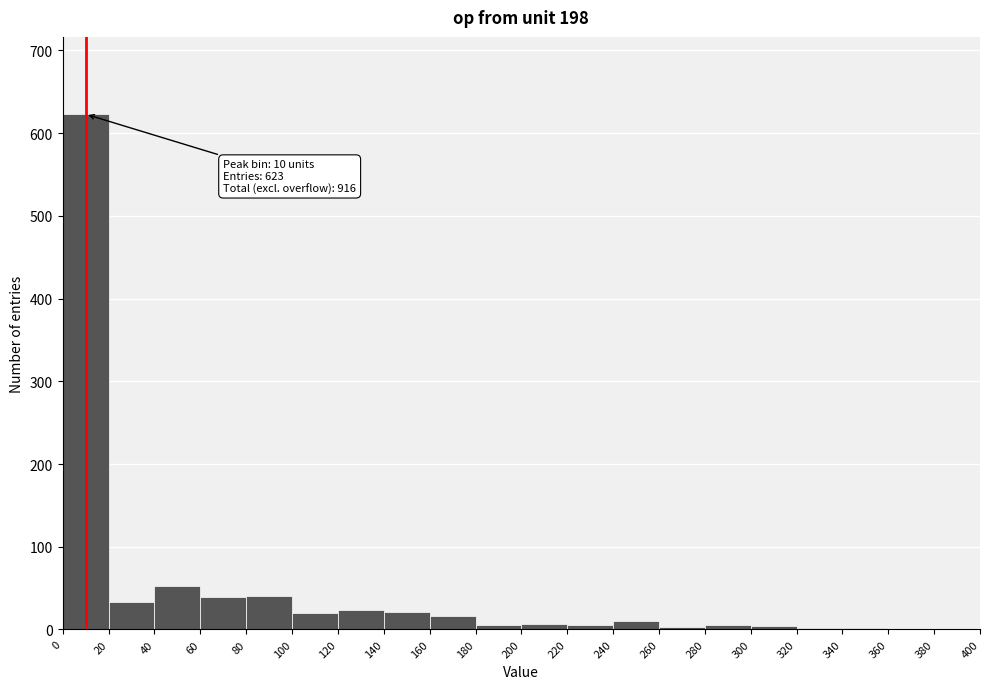

Which range on the x-axis has the tallest bar?

0 to 20